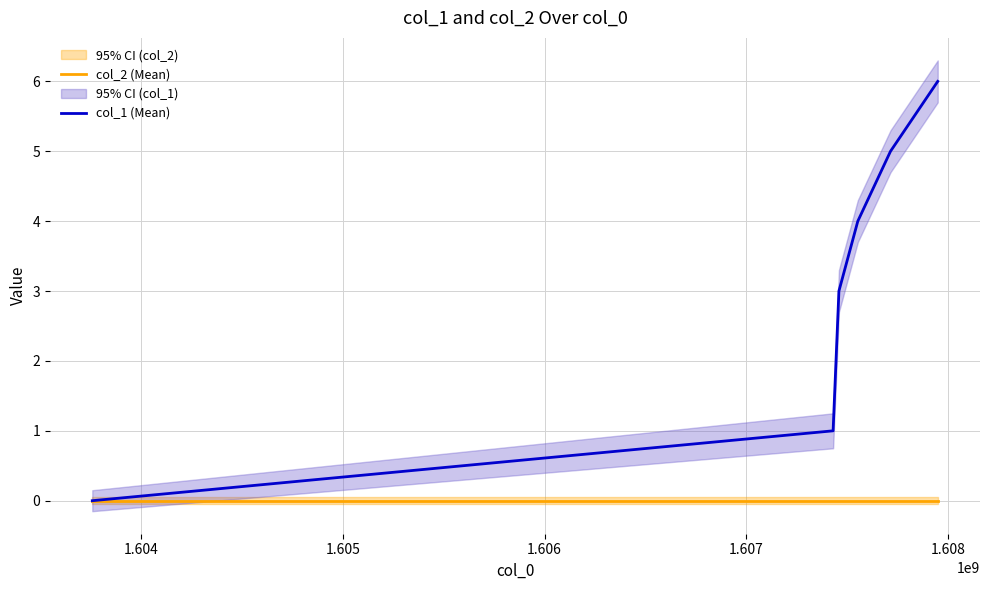

Where does the col_1 (Mean) series first go above 4?

1.607